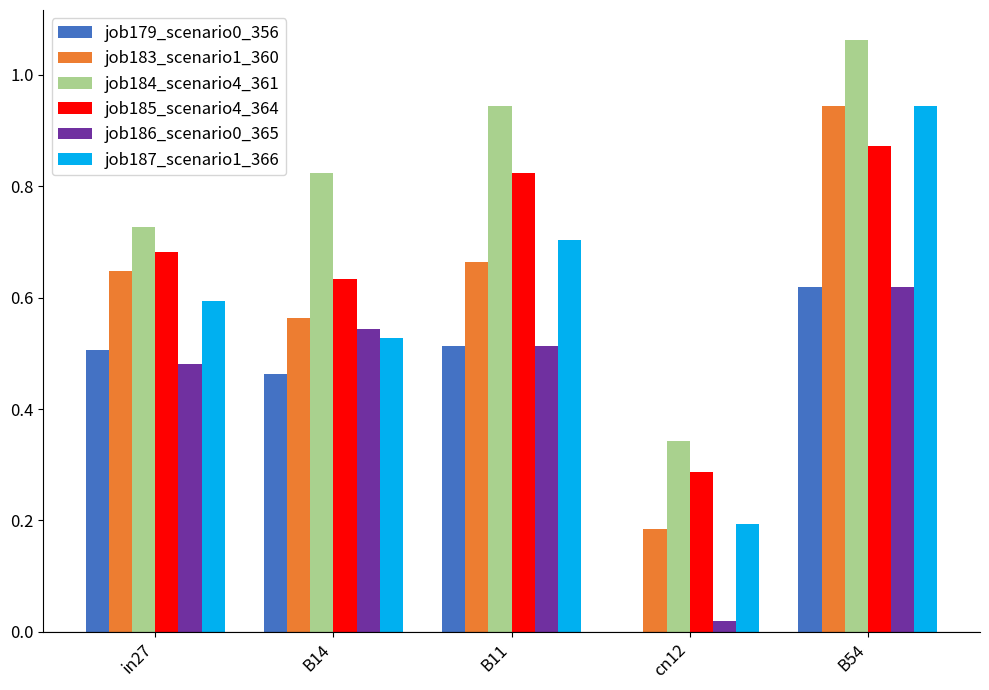

Count the job179_scenario0_356 values in the range 0 to 1.

5